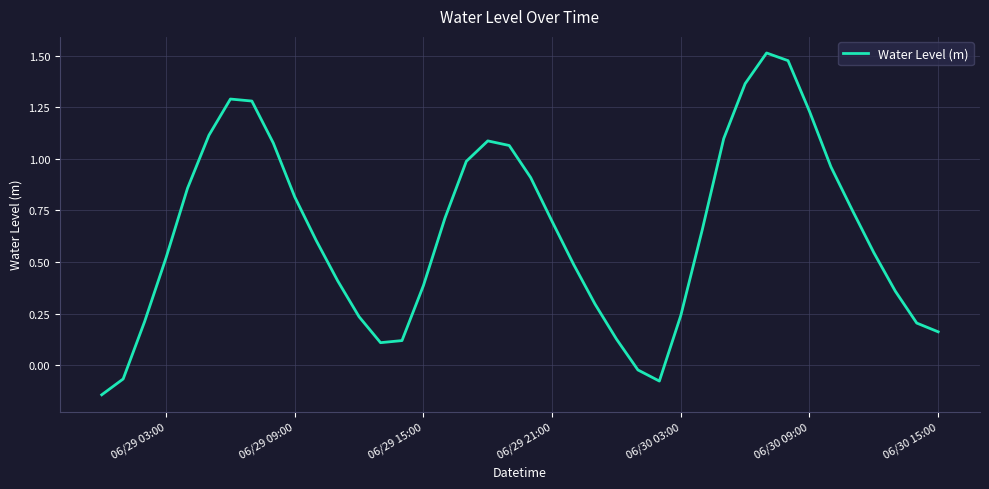

True or false: there are more than 0 points higher than both neighbors.

True